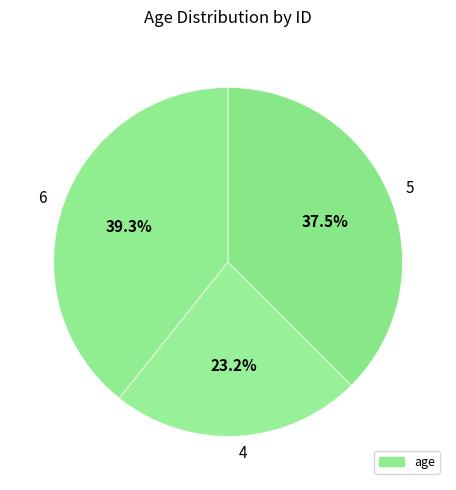

What percentage is the 6 slice, to the nearest percent?

39%